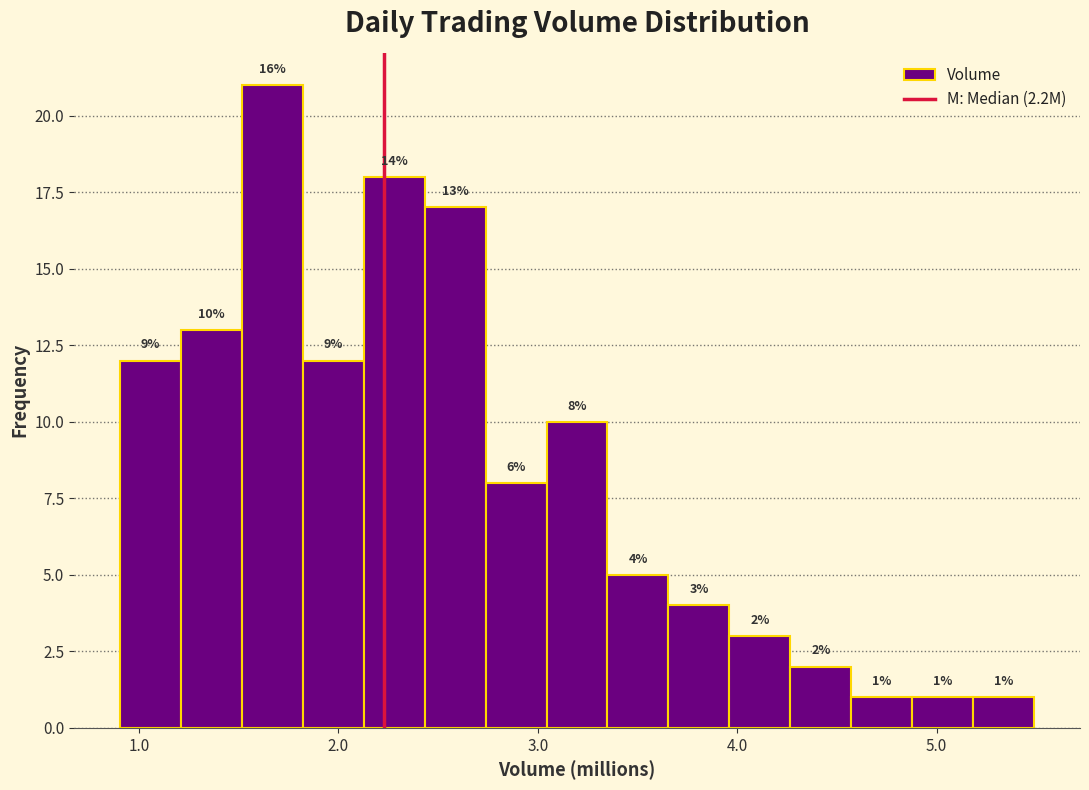

Around what value on the x-axis is the tallest bar? Give the approximate position of its centre, as read against the axis.

1.7